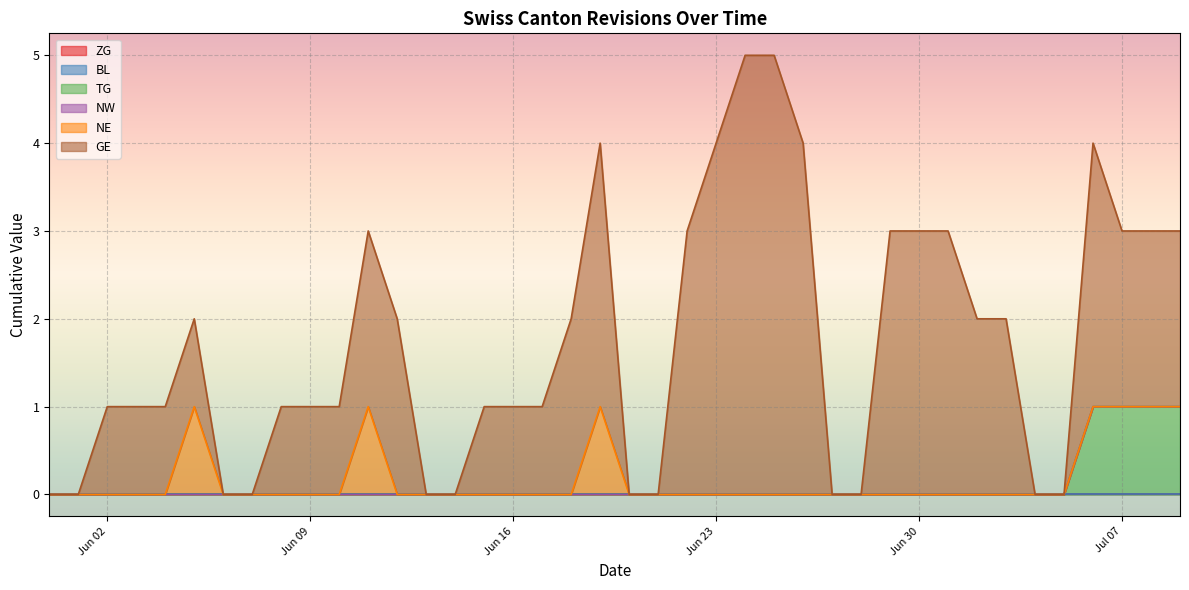

Between 2020-06-22 and 2020-07-09, which series saw the biggest shift?

TG